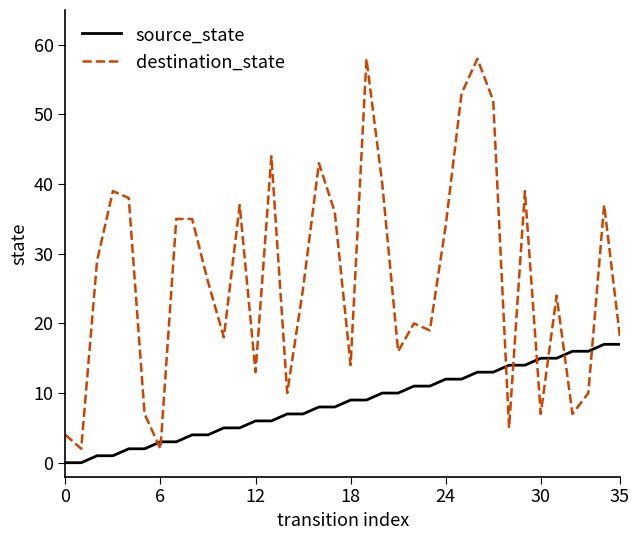

Reading right to left, list all the values displayed in this chart.

source_state: 17	17	16	16	15	15	14	14	13	13	12	12	11	11	10	10	9	9	8	8	7	7	6	6	5	5	4	4	3	3	2	2	1	1	0	0
destination_state: 18	37	10	7	24	7	39	5	52	58	53	34	19	20	16	40	58	14	36	43	25	10	44	13	37	18	26	35	35	2	7	38	39	29	2	4